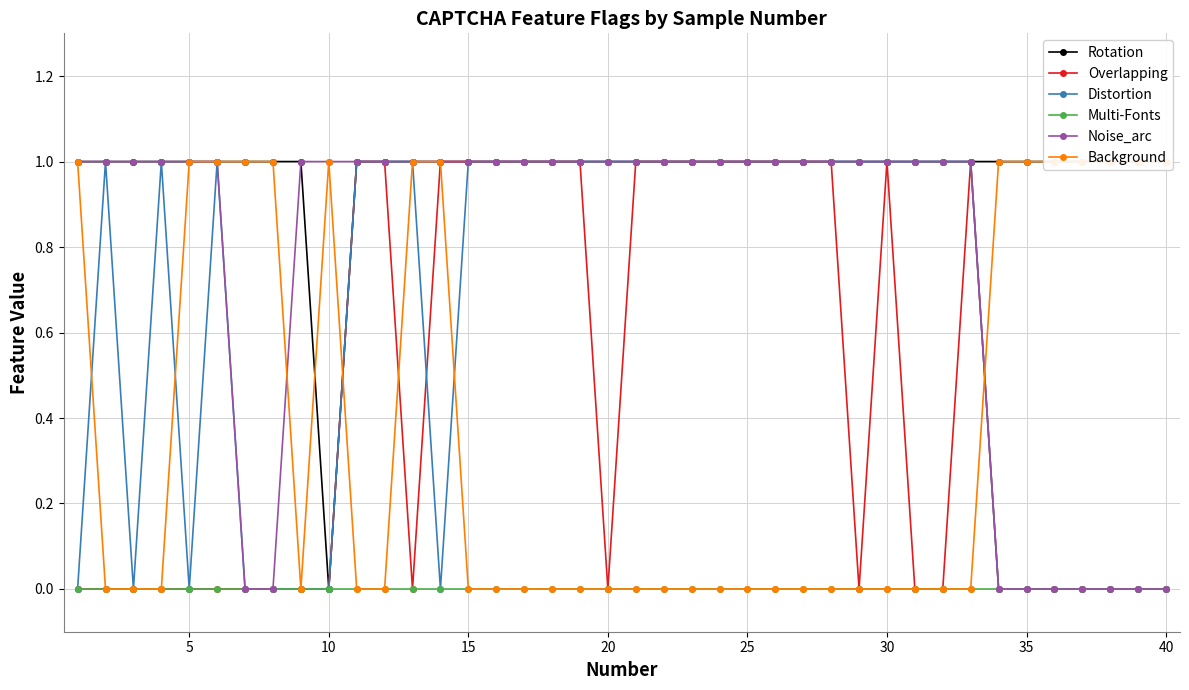

Does the chart have visible grid lines?

Yes